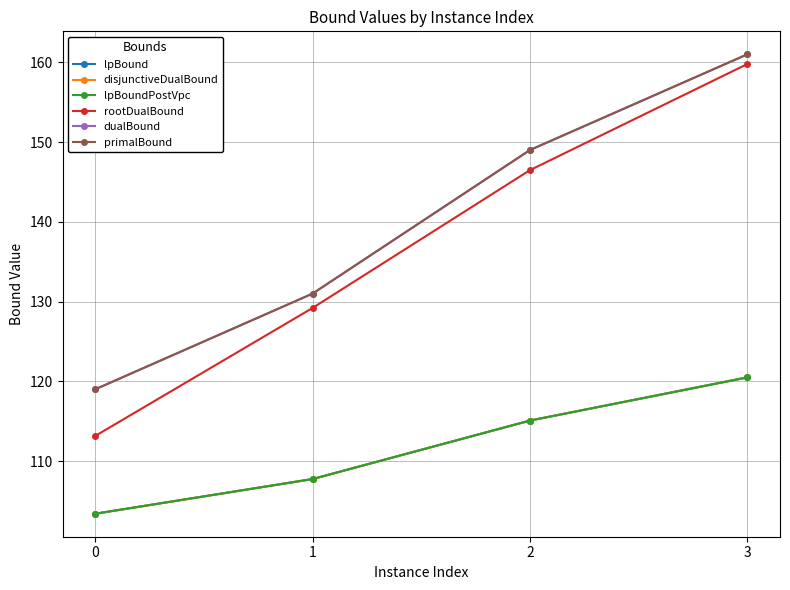

Reading left to right, transcribe all the data shown in this chart.

lpBound: 103.4	107.8	115.1	120.5
disjunctiveDualBound: 103.4	107.8	115.1	120.5
lpBoundPostVpc: 103.4	107.8	115.1	120.5
rootDualBound: 113.2	129.2	146.5	159.8
dualBound: 119.0	131.0	149.0	161.0
primalBound: 119.0	131.0	149.0	161.0